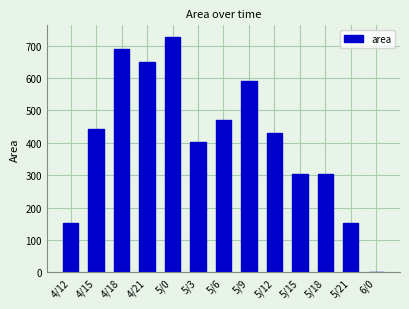

The value at 4/12 is 65469. True or false?

False